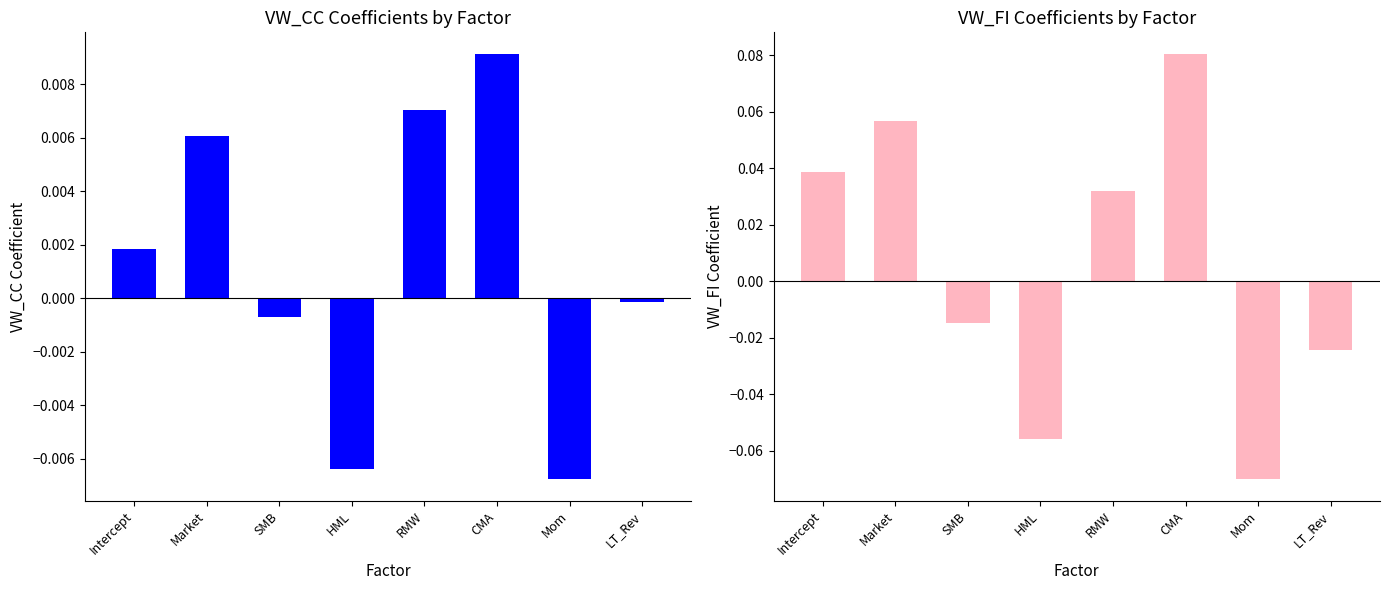

What is the value of the VW_FI bar at the 7th from the left?

-0.1